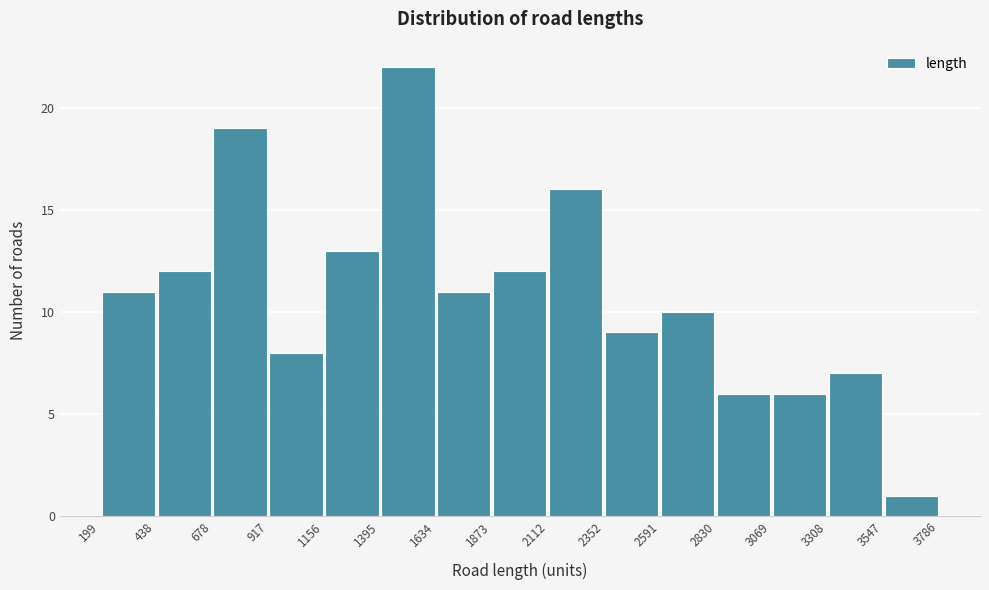

Reading left to right, transcribe this chart: for each bar, give the range it covers on the x-axis and its height. The values are not printed on the chart, so give them approximately, as read against the axis.

199 to 438: 11
438 to 678: 12
678 to 917: 19
917 to 1156: 8
1156 to 1395: 13
1395 to 1634: 22
1634 to 1873: 11
1873 to 2112: 12
2112 to 2352: 16
2352 to 2591: 9
2591 to 2830: 10
2830 to 3069: 6
3069 to 3308: 6
3308 to 3547: 7
3547 to 3786: 1